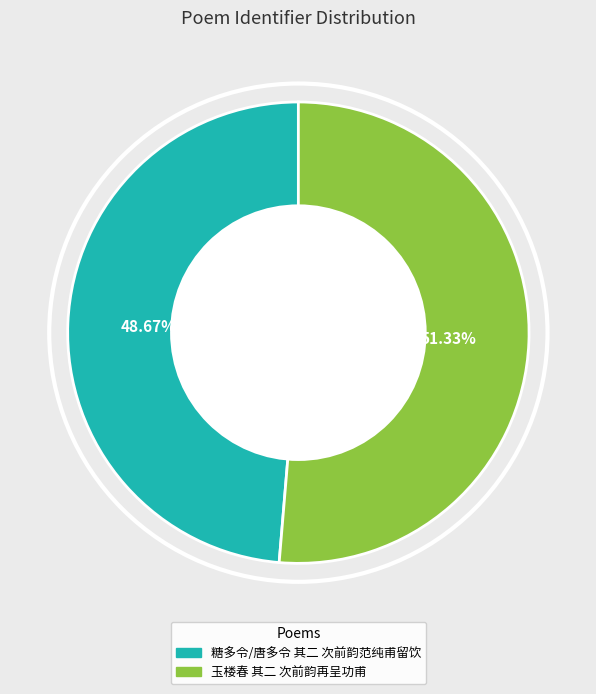

What percentage do 玉楼春 其二 次前韵再呈功甫 and 糖多令/唐多令 其二 次前韵范纯甫留饮 together represent?

100.0%